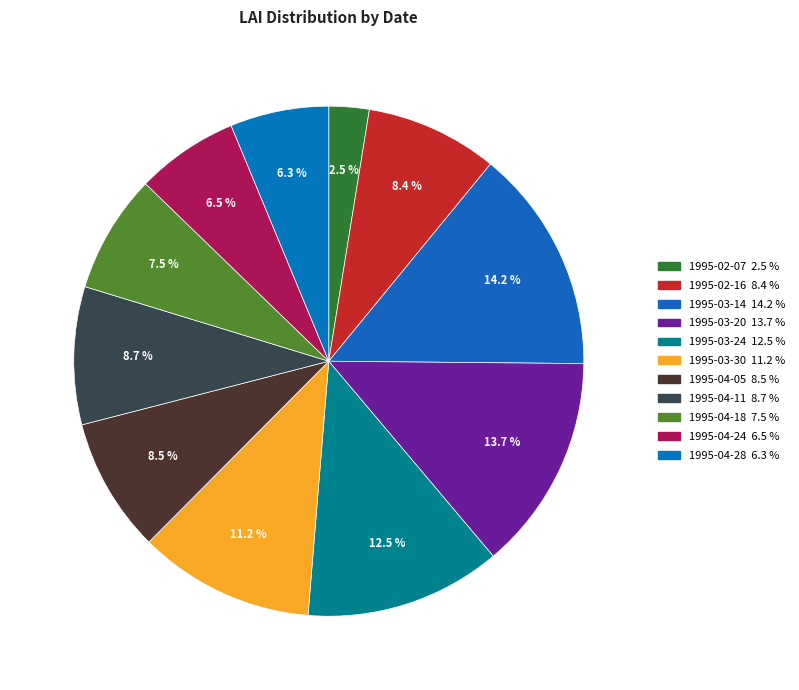

How many segments does this pie chart have?

11